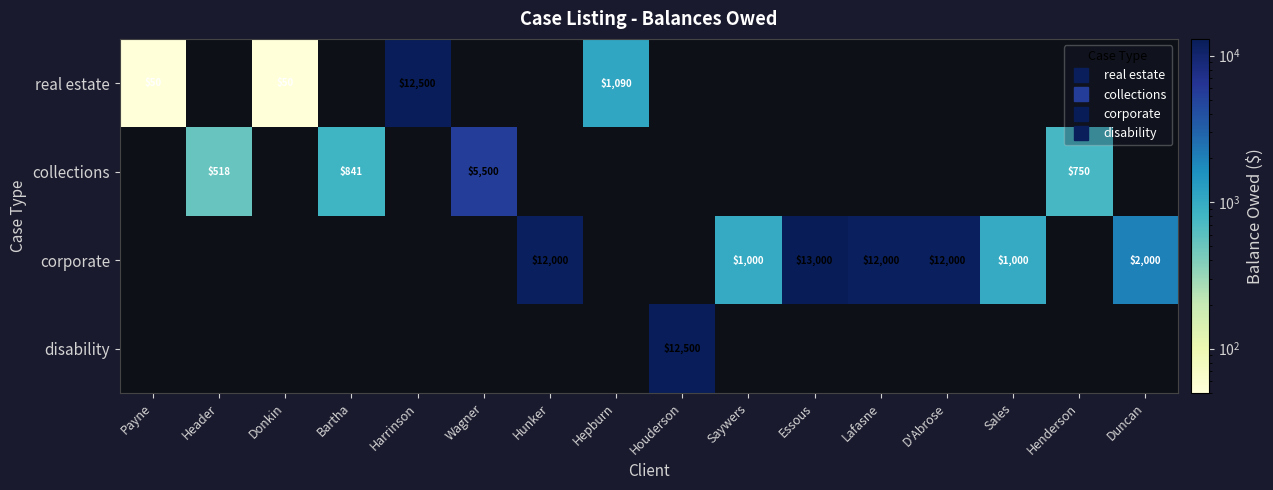

At which category does the chart reach its minimum across all series?

Payne